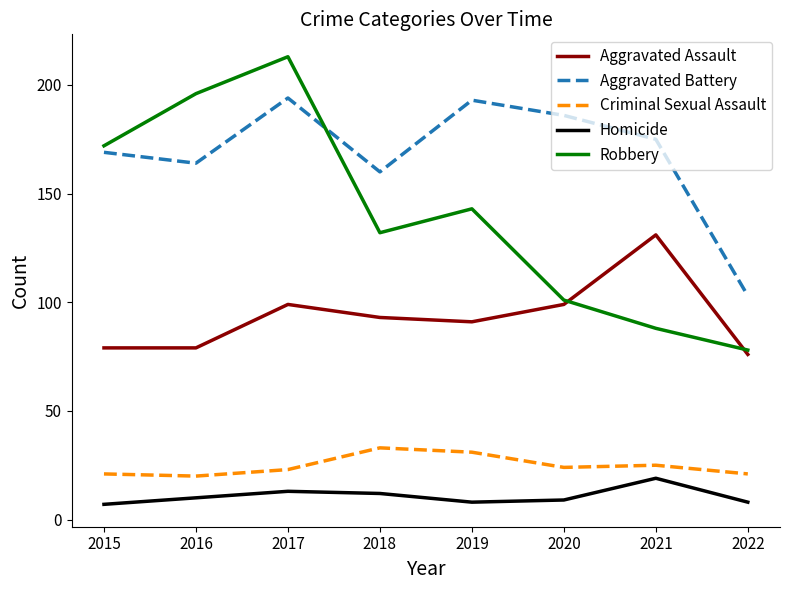

True or false: Aggravated Assault has more than 0 interior local peaks.

True